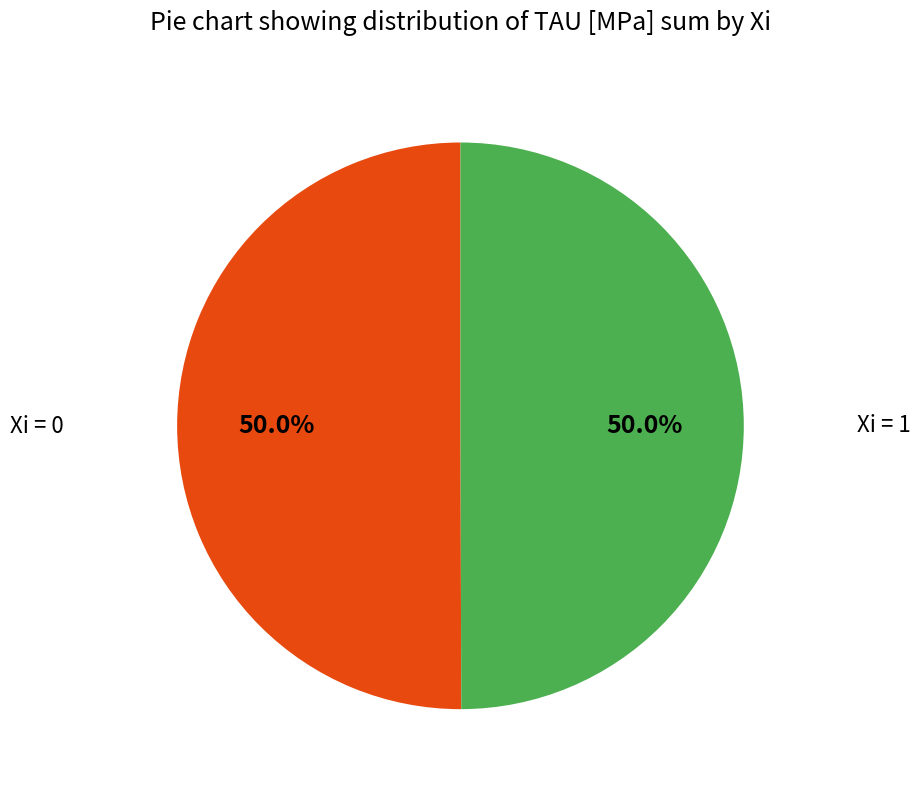

To the nearest percent, what is the difference between the largest and smallest slice percentages?

0%